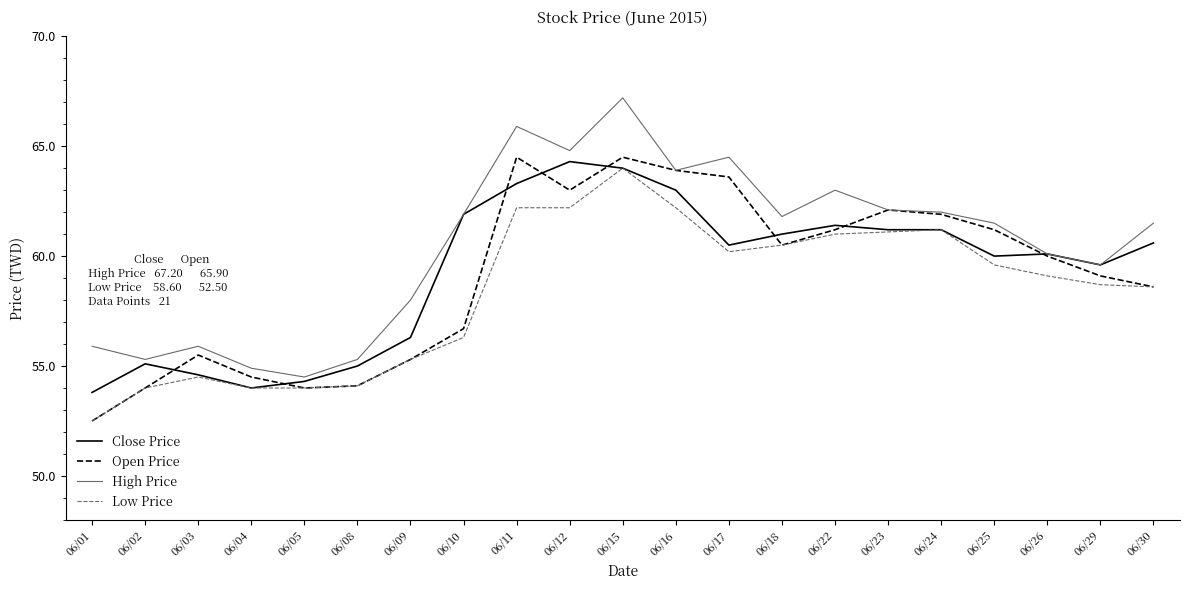

Is this an area chart (filled region under the line)?

No